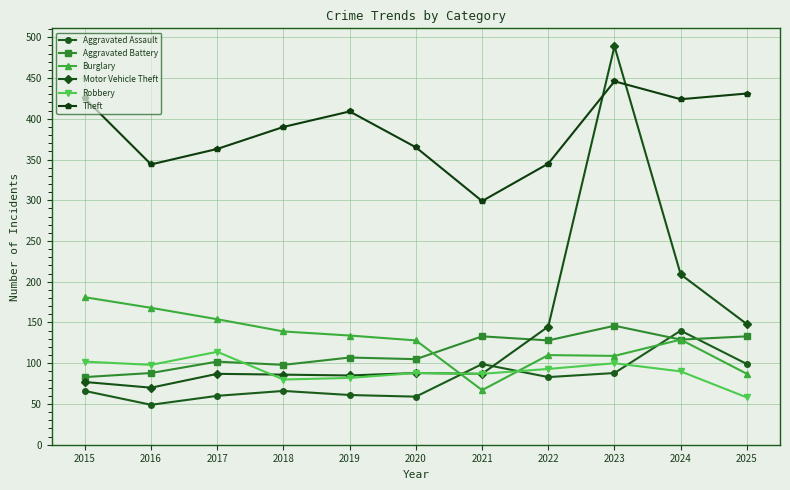

What is the minimum value for Burglary?

67